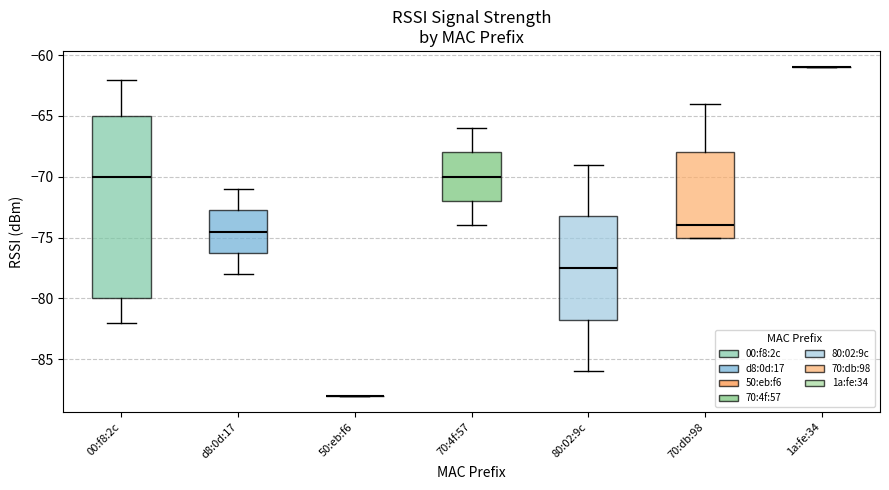

Reading left to right, read every box against the y-axis: the position of its median line, the range the box covers, and the ends of its whiskers. The values are not printed on the chart, so give them approximately, as read against the axis.

00:f8:2c: median -70.0, box -80.0 to -65.0, whiskers -82.0 to -62.0
d8:0d:17: median -74.5, box -76.0 to -72.5, whiskers -78.0 to -71.0
50:eb:f6: box collapsed to a line at -88.0, whiskers -88.0 to -88.0
70:4f:57: median -70.0, box -72.0 to -68.0, whiskers -74.0 to -66.0
80:02:9c: median -77.5, box -81.5 to -73.0, whiskers -86.0 to -69.0
70:db:98: median -74.0, box -75.0 to -68.0, whiskers -75.0 to -64.0
1a:fe:34: box collapsed to a line at -61.0, whiskers -61.0 to -61.0